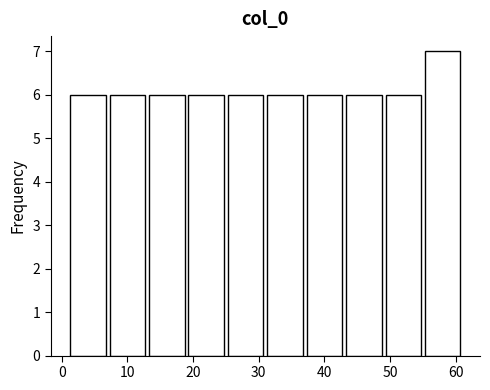

Reading left to right, transcribe this chart: for each bar, give the range it covers on the x-axis and its height. The values are not printed on the chart, so give them approximately, as read against the axis.

1 to 7: 6
7 to 13: 6
13 to 19: 6
19 to 25: 6
25 to 31: 6
31 to 37: 6
37 to 43: 6
43 to 49: 6
49 to 55: 6
55 to 61: 7